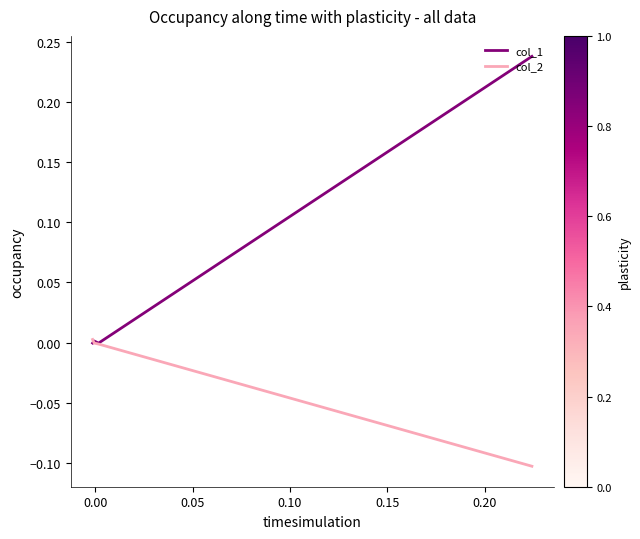

How many values in the col_1 series are below 0?

2